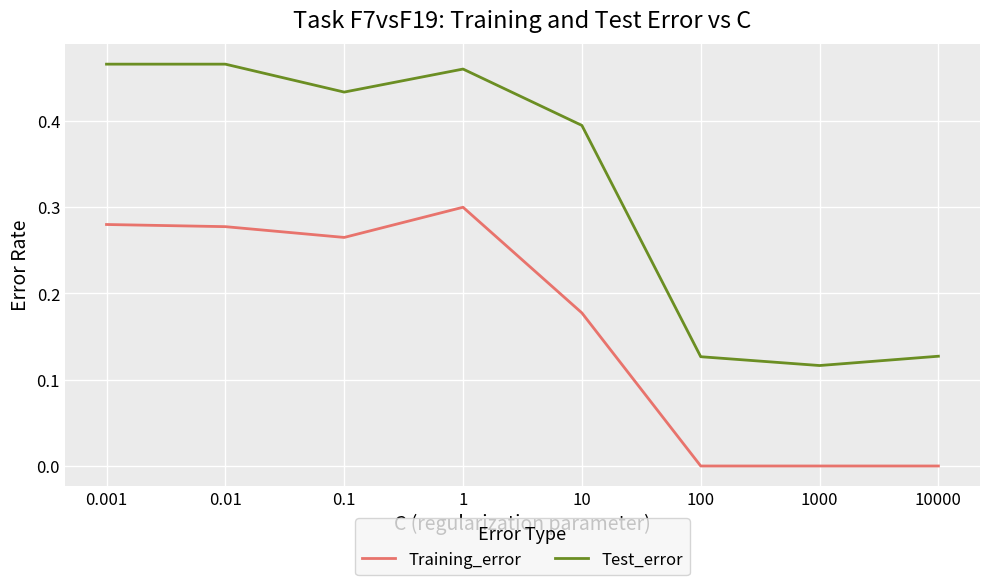

At which label does Test_error reach its minimum?

1000